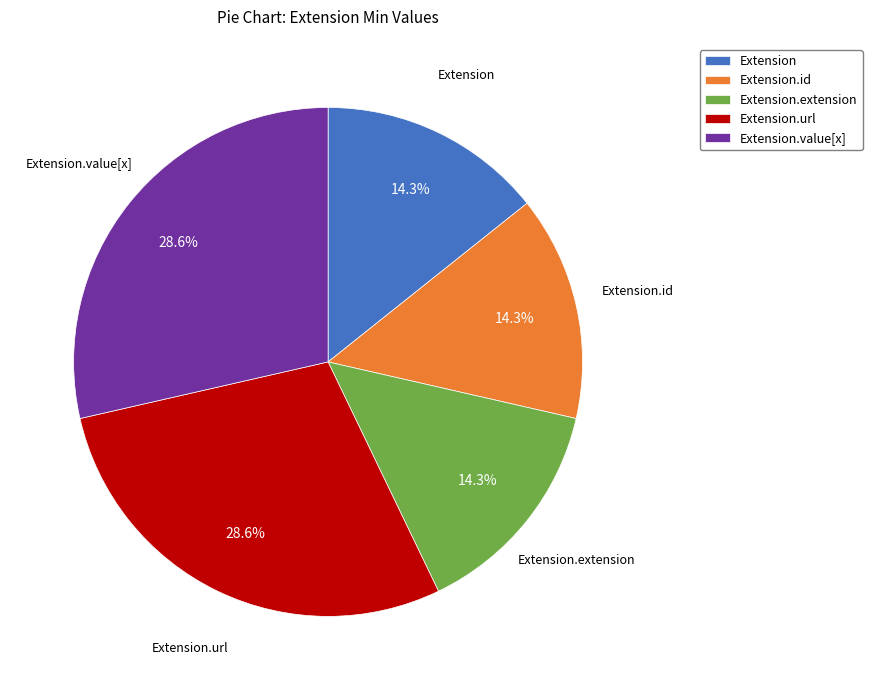

What is the total percentage of Extension.url and Extension.id?

42.9%